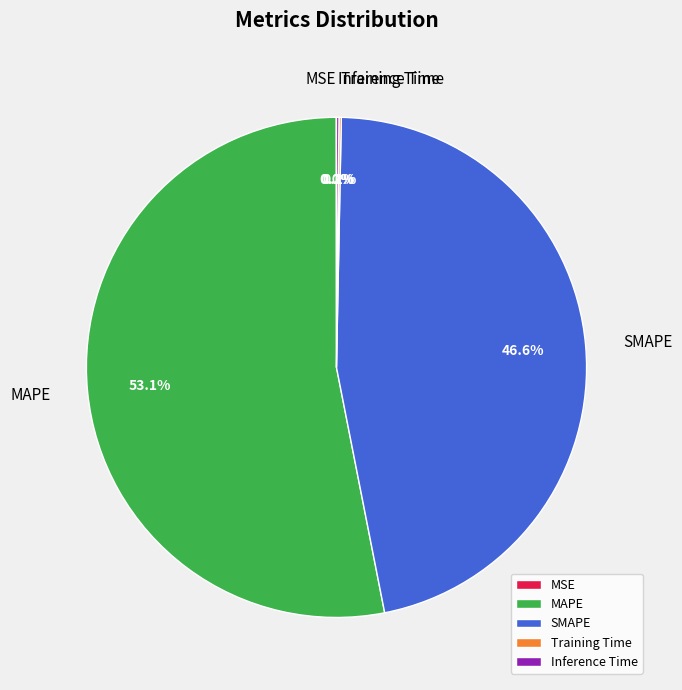

Does MAPE represent more than half of the total?

Yes